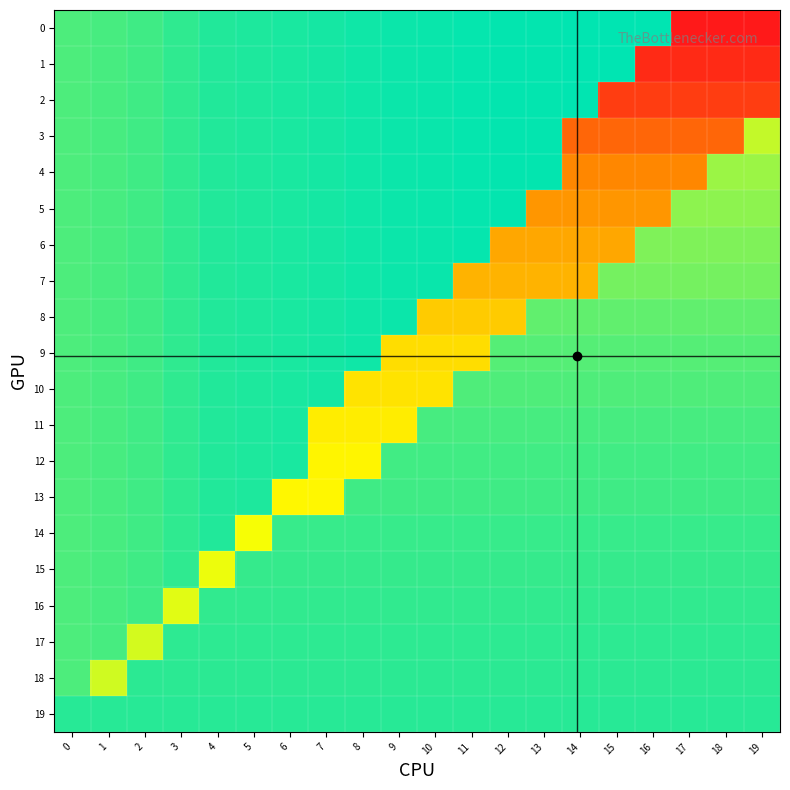

Which series has the largest total across all categories?

2